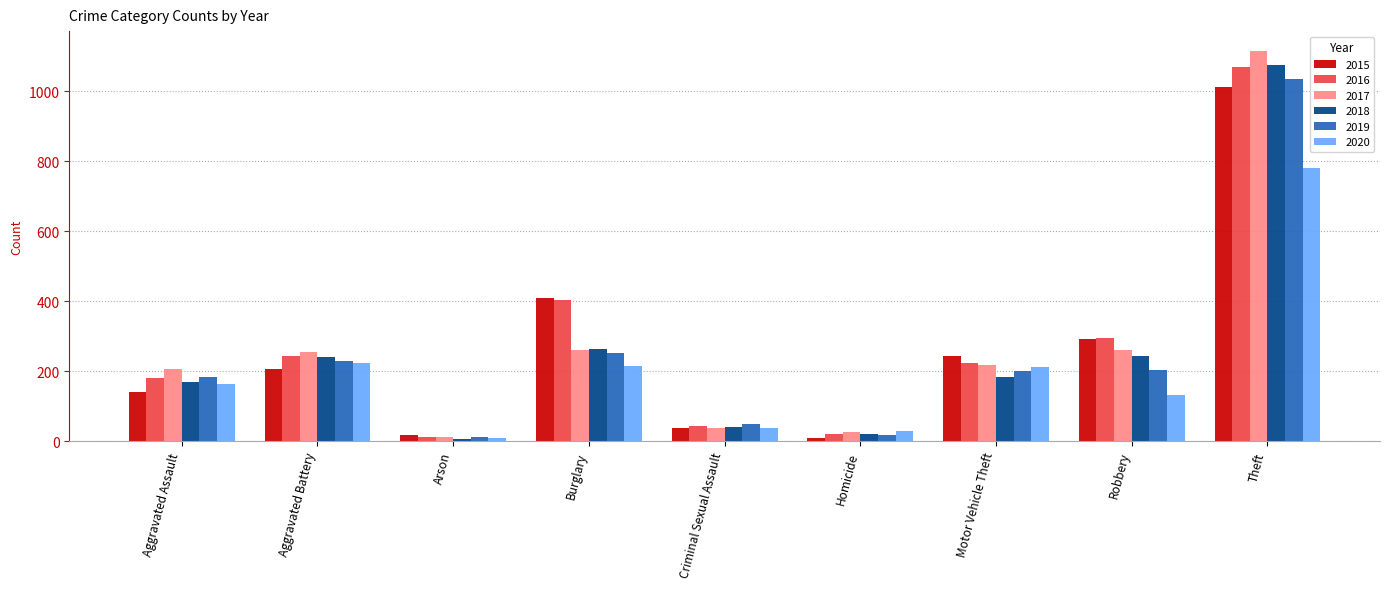

What is the sum of the 2016 values at Burglary and Theft?

1474